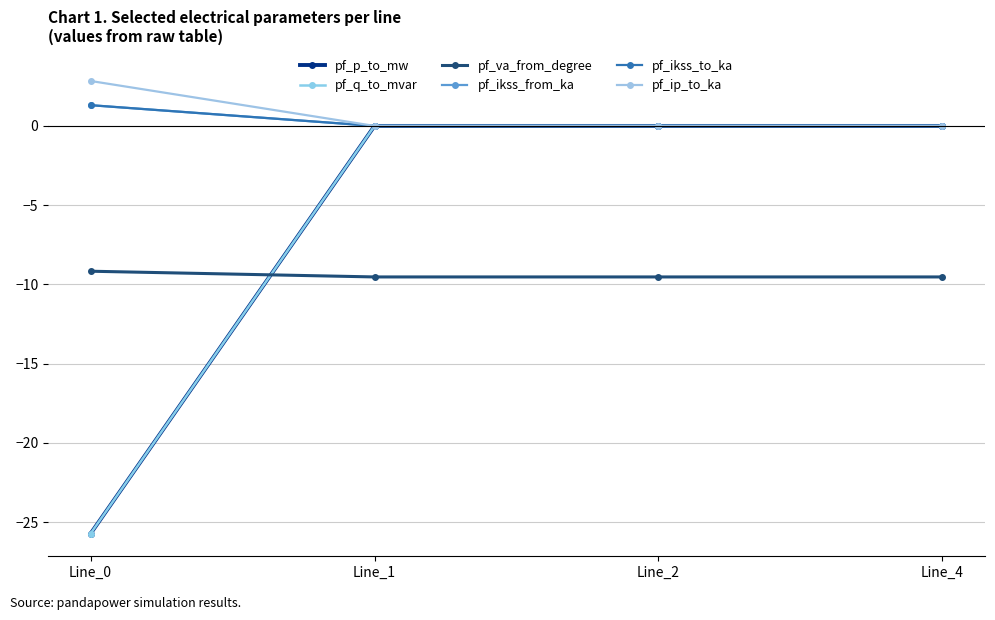

Which has a higher value, Line_2 or Line_0?

Line_2